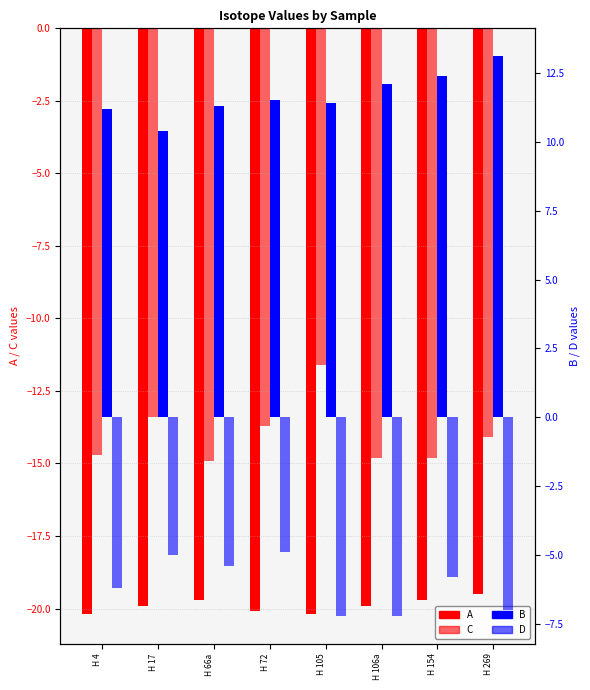

Which series changed the most between H 4 and H 105?

C